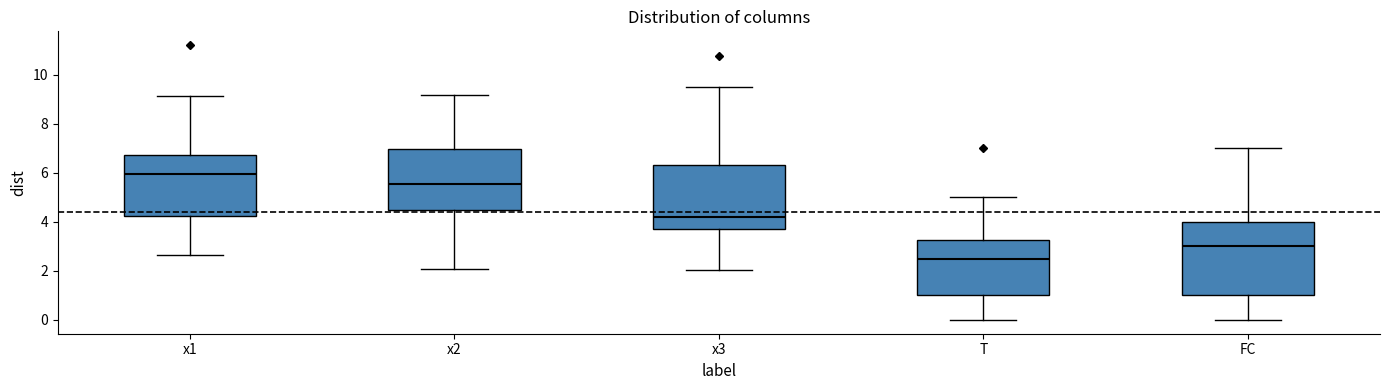

Comparing the boxes themselves (not the whiskers), which one is the tallest?

FC